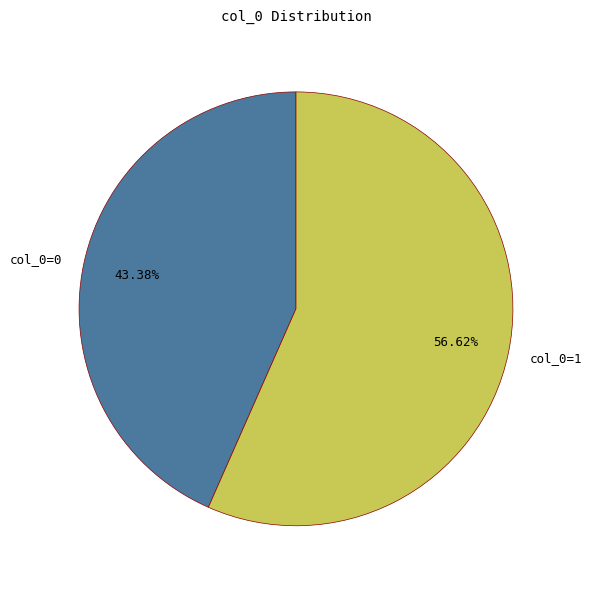

What percentage do col_0=1 and col_0=0 together represent?

100.0%